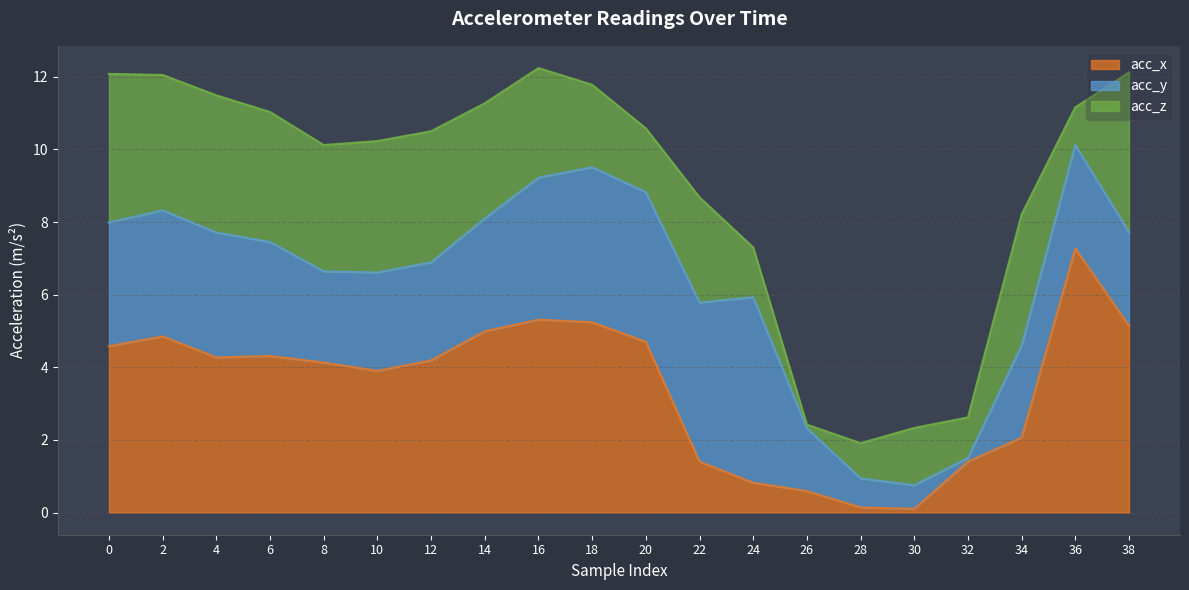

The acc_x series shows 5.0 at 14. True or false?

True